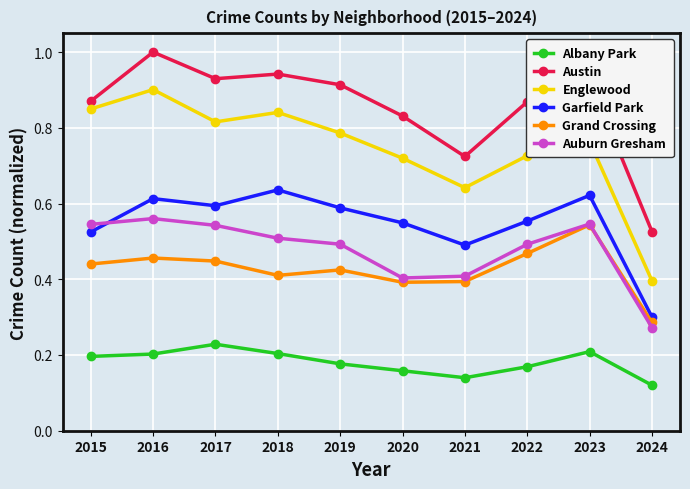

True or false: Austin and Grand Crossing cross at least once.

False